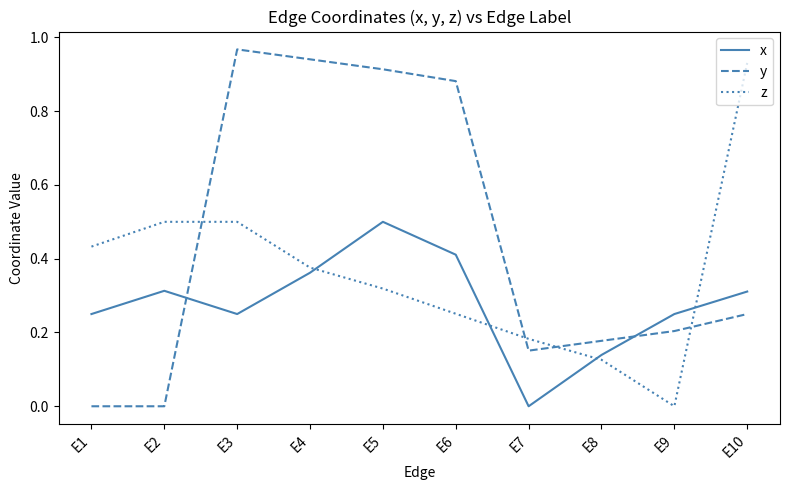

Rank the series by their average value, from highest to lowest.

y, z, x